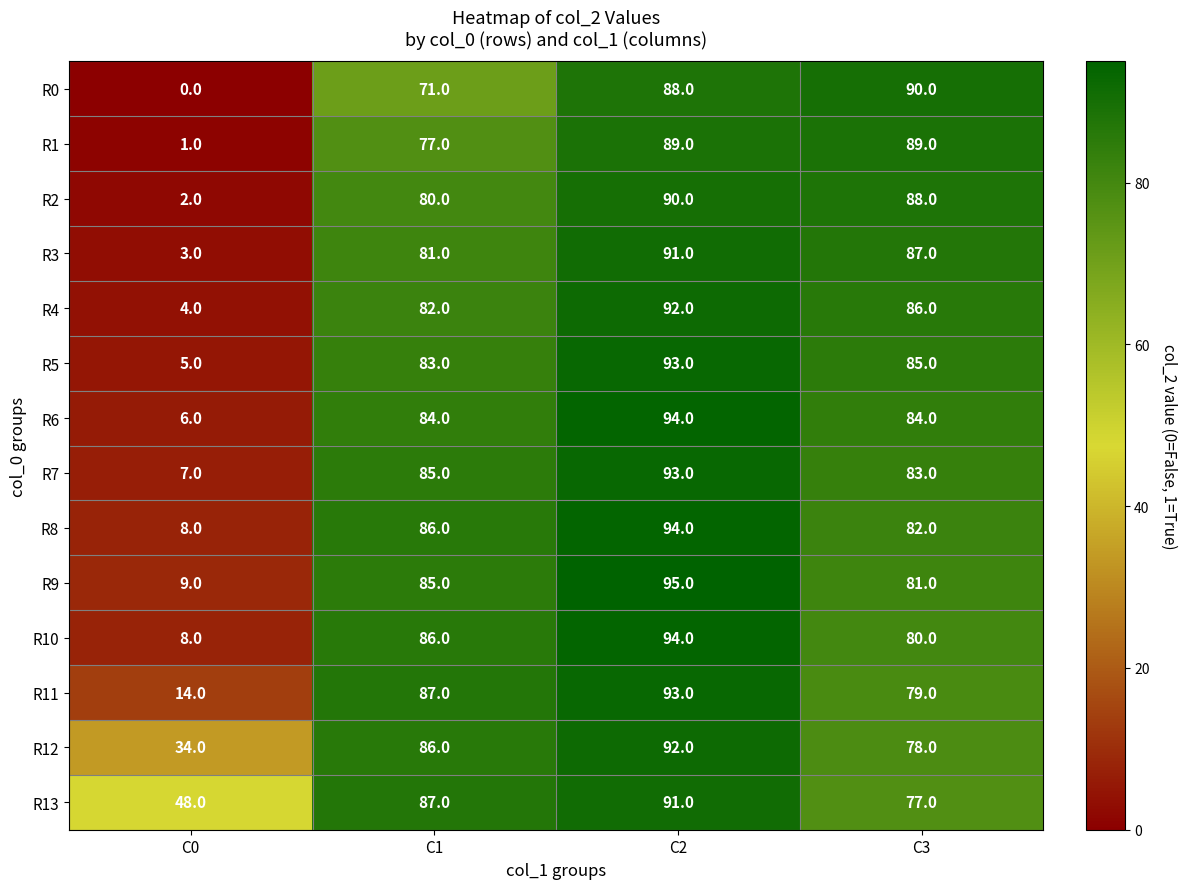

What value does the R8 series have at C3?

82